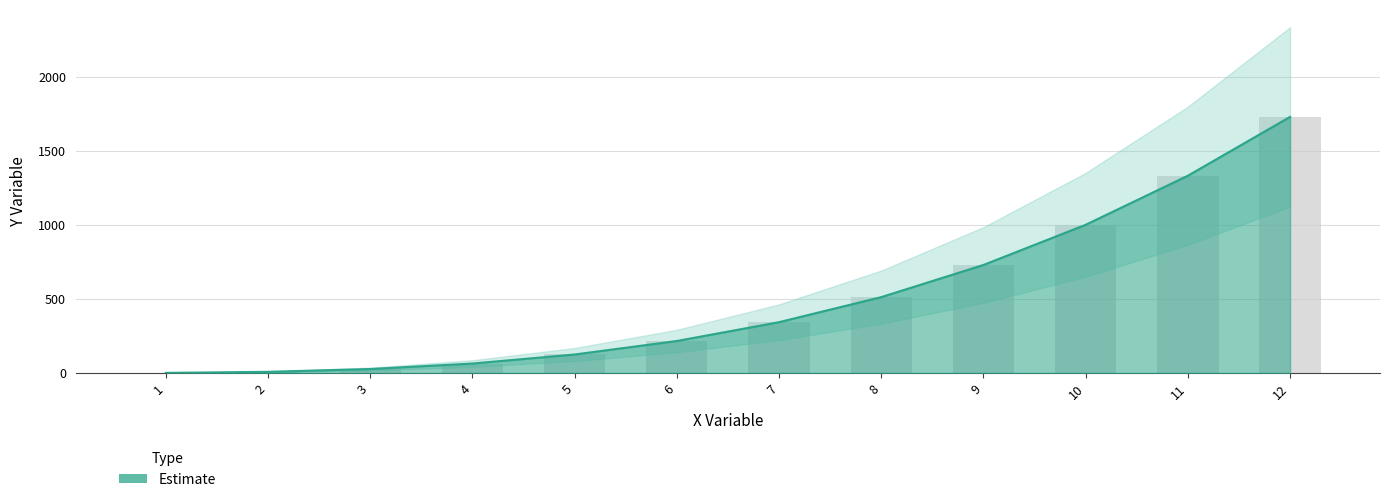

What is the sum of the values at 3 and 2?

35